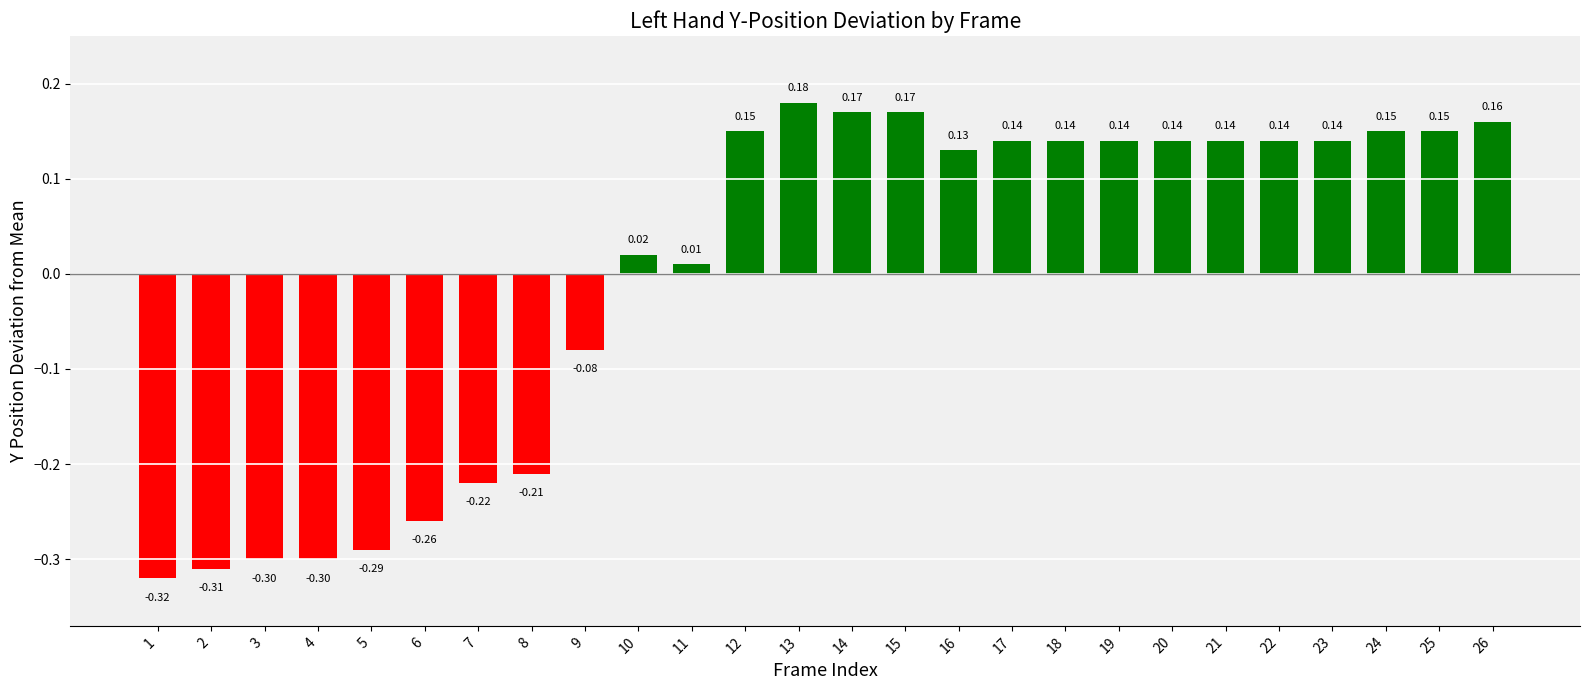

True or false: the data shows -0.0 at 9.

False